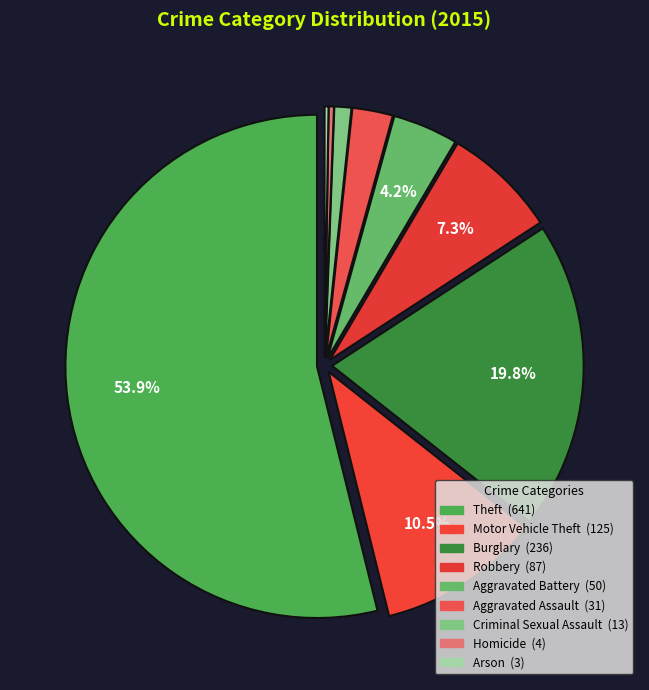

What is the ratio of the value at Homicide to the value at Aggravated Battery?

0.1